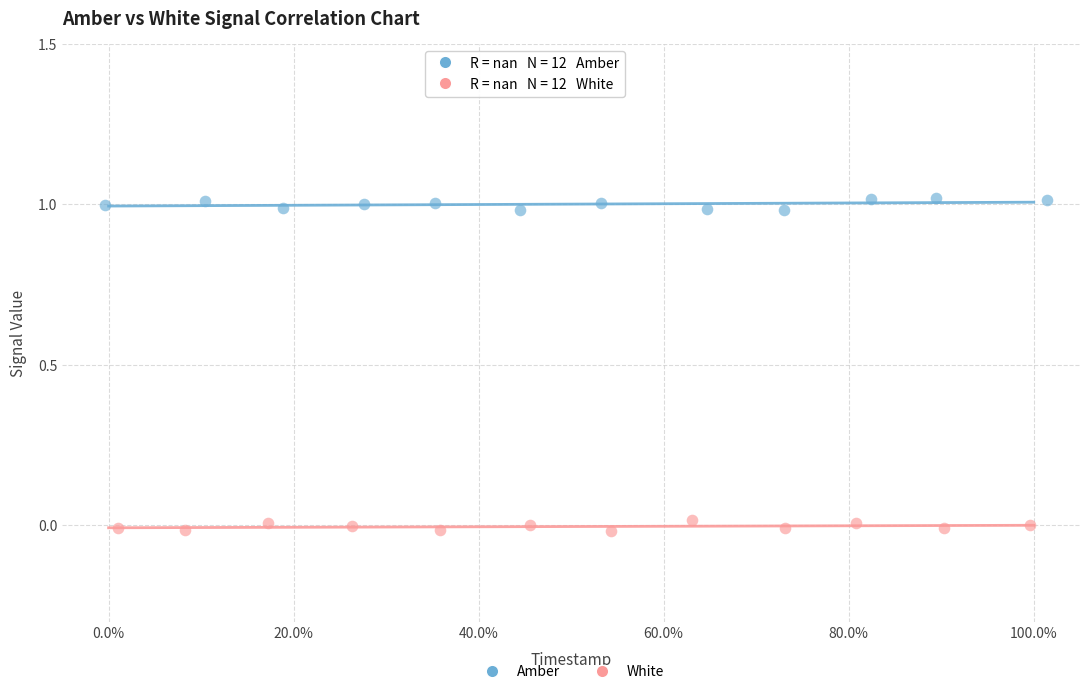

Which series contains the lowest Y value?

White